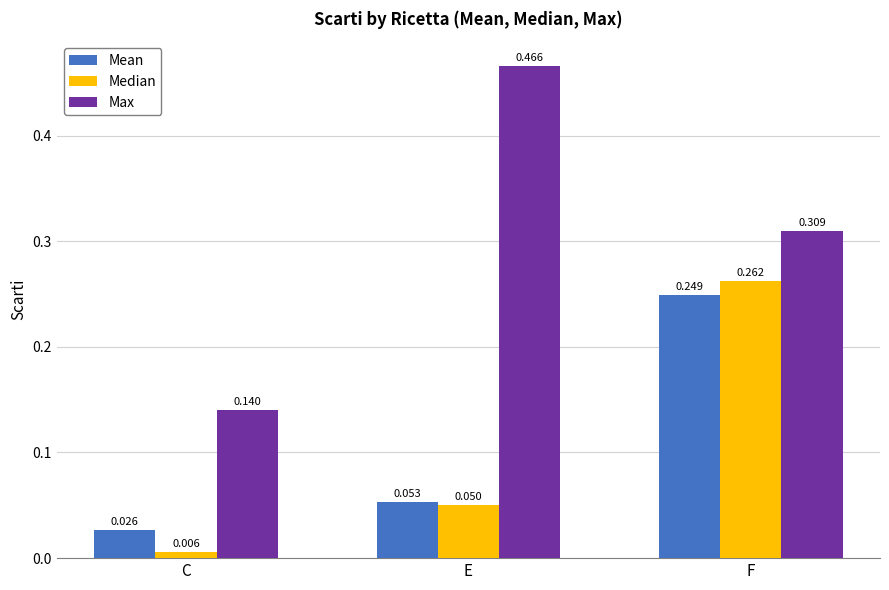

At which label does Max reach its minimum?

C